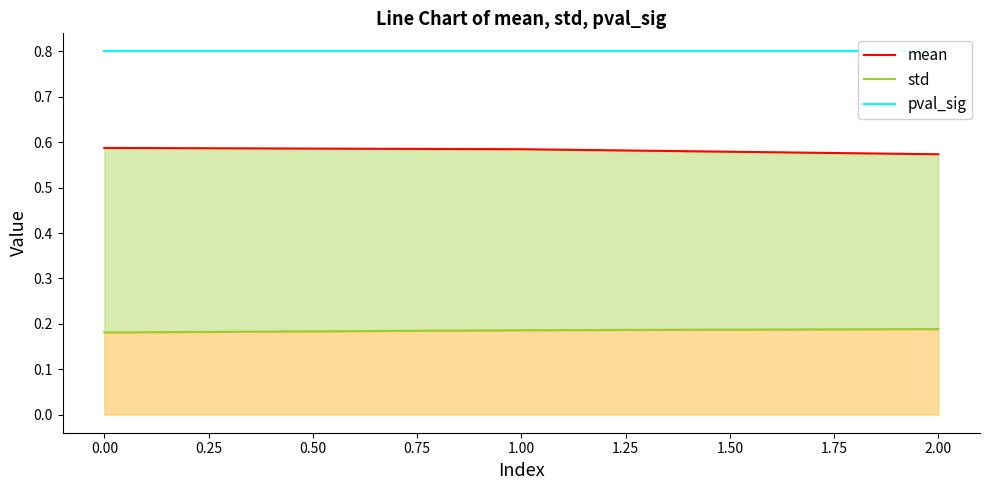

Is the value of mean at 2.00 greater than the value of pval_sig at 0.00?

No